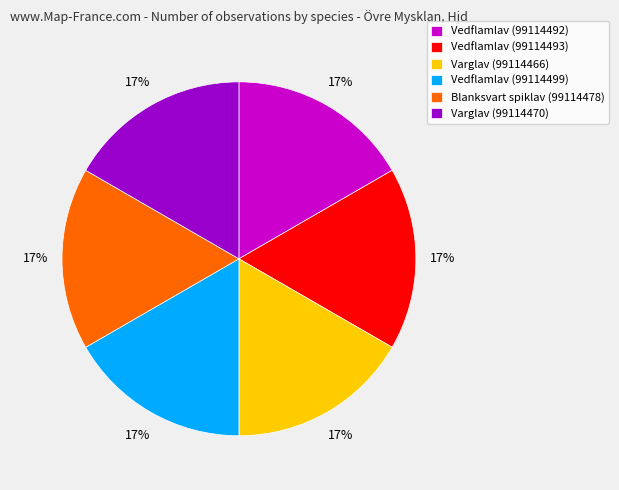

The Vedflamlav (99114499) slice represents 17% of the pie. True or false?

True